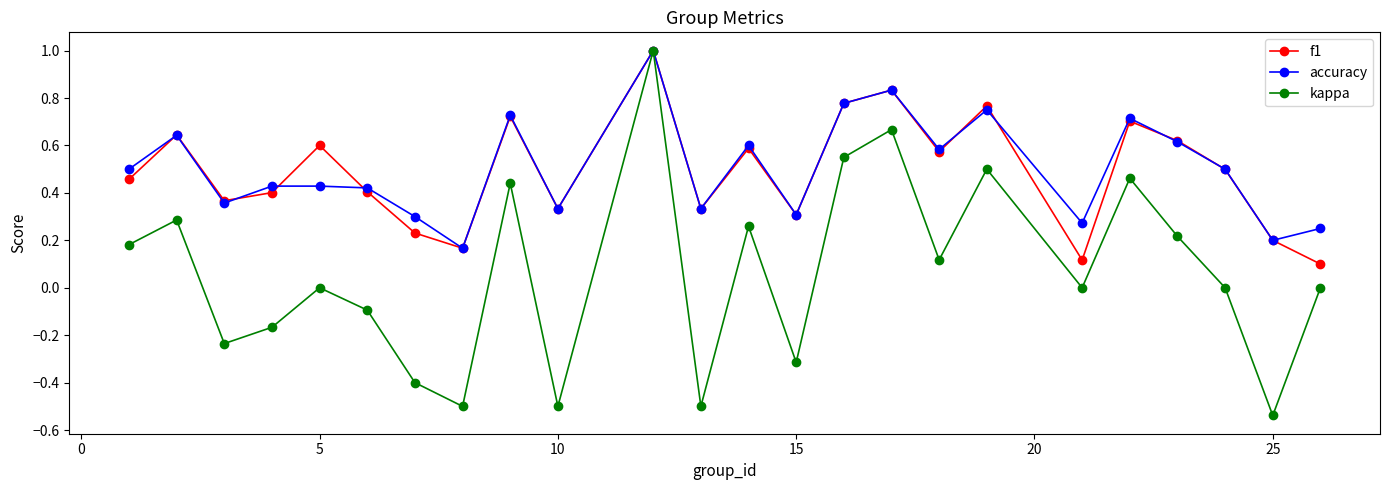

Which series has the largest range (max minus min)?

kappa